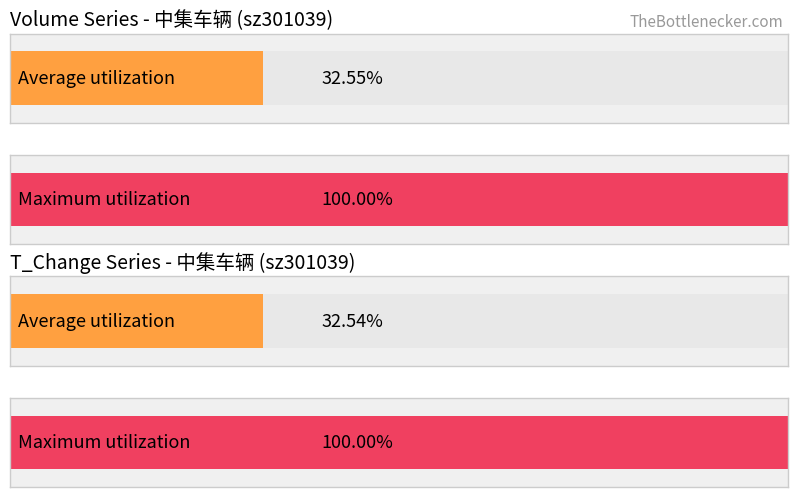

What are all the series names shown in the legend?

volume, t_change